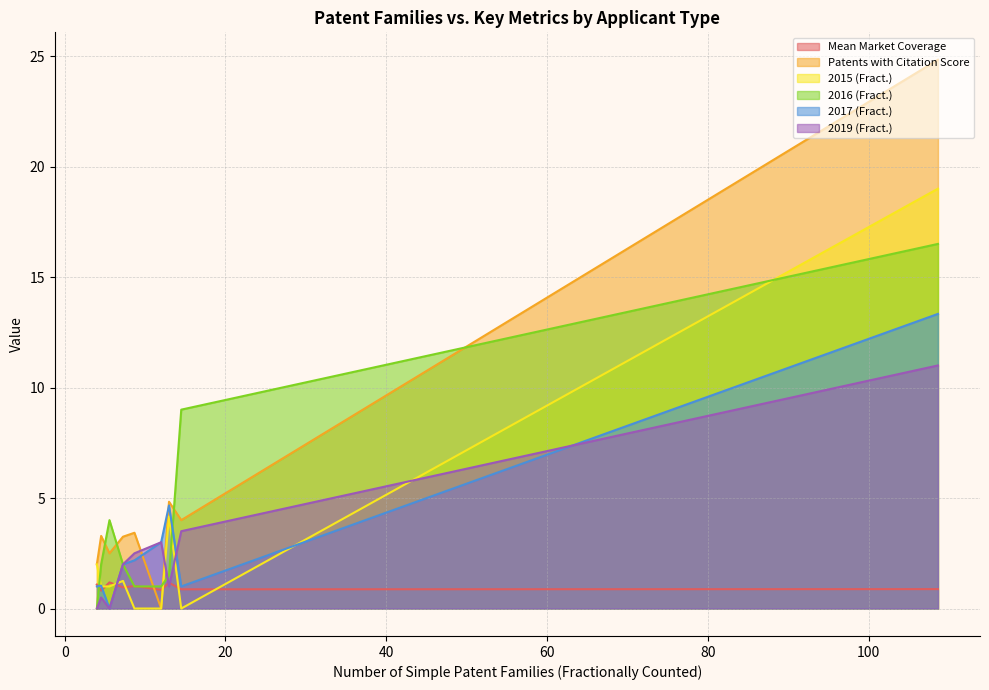

Which series has the largest total across all categories?

Patents with Citation Score